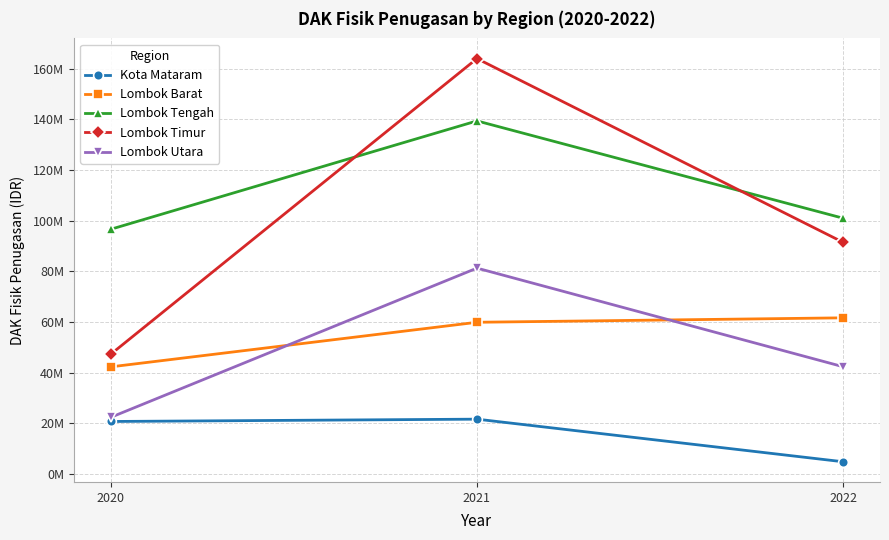

What are all the series names shown in the legend?

Kota Mataram, Lombok Barat, Lombok Tengah, Lombok Timur, Lombok Utara